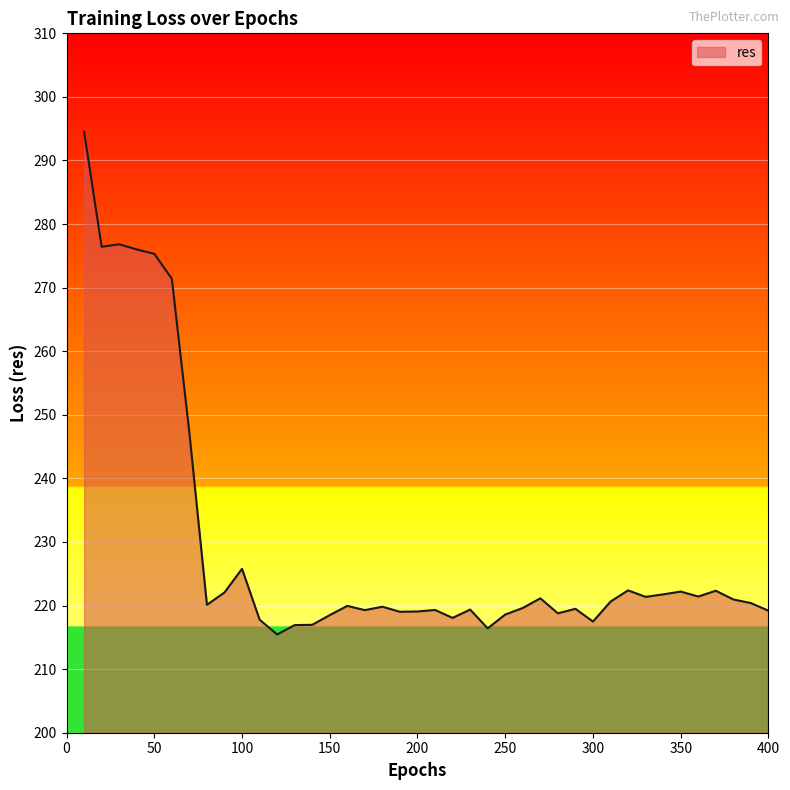

Does the chart display data point markers on the line(s)?

No